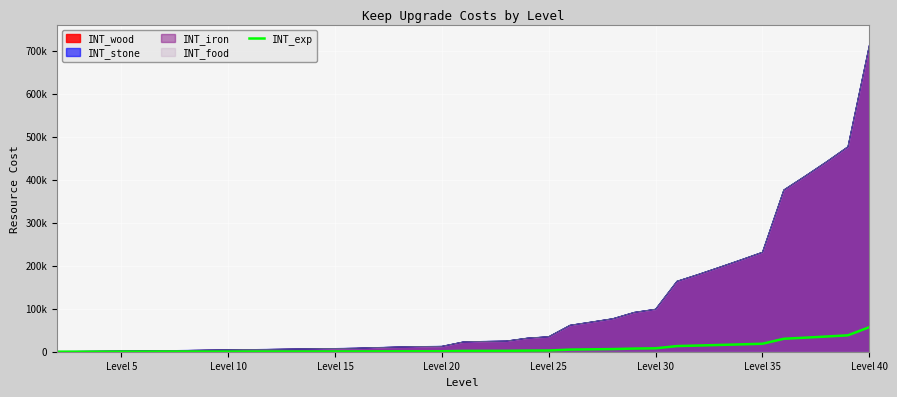

Approximately how many times larger is the value at Level 30 compared to Level 10?

2.7